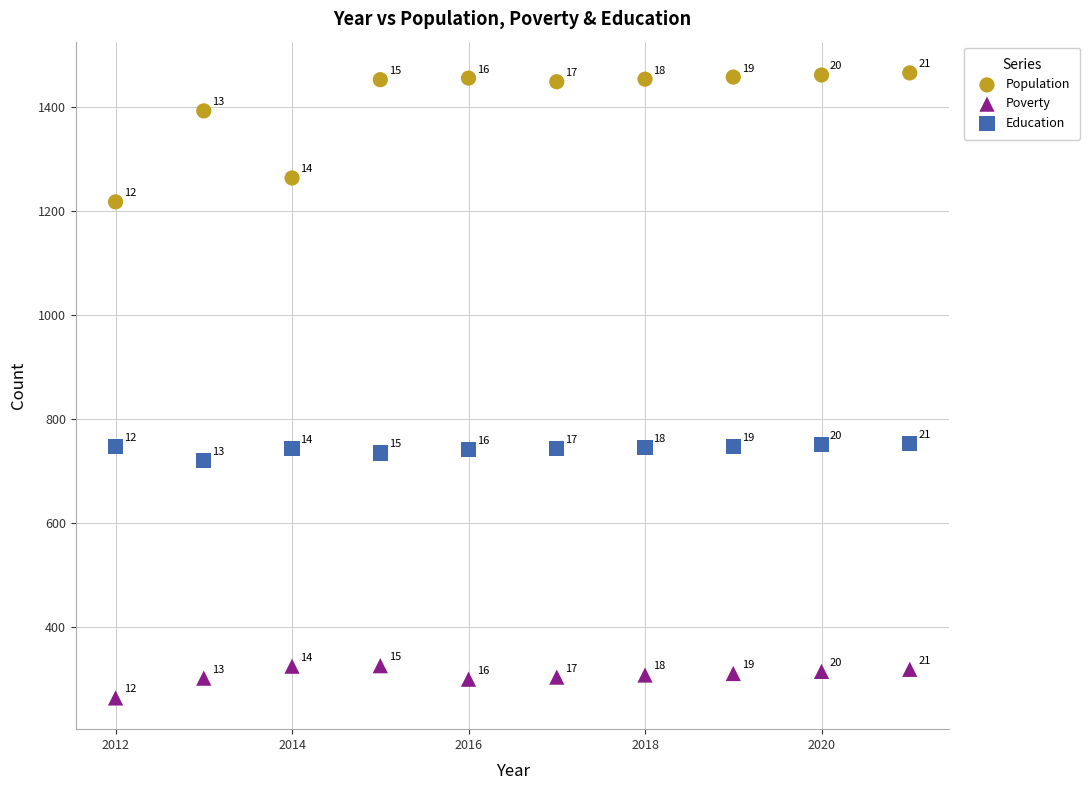

Across all series, what Y value is closest to 865?

753